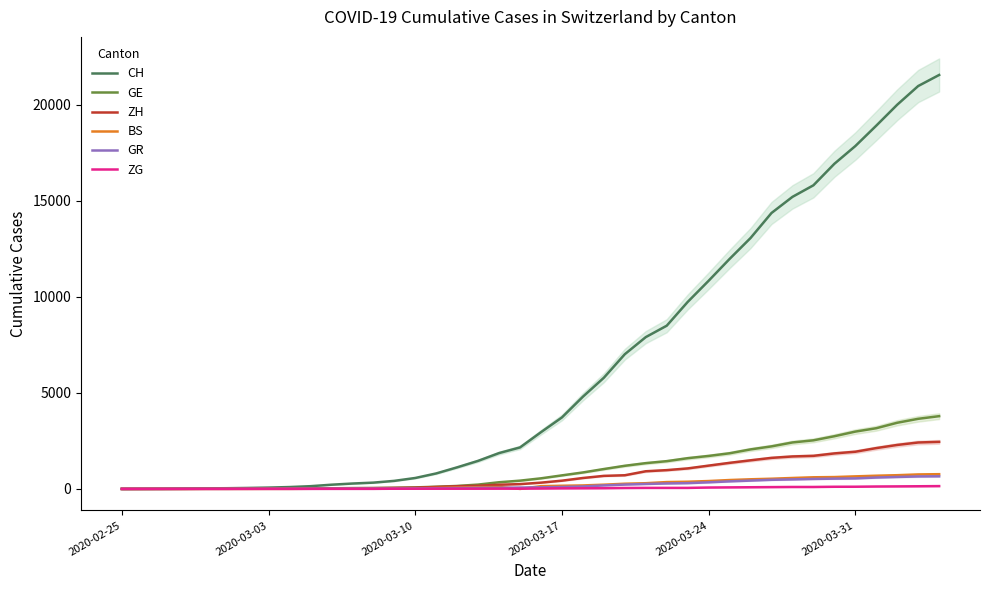

Count the number of categories in the chart.

40